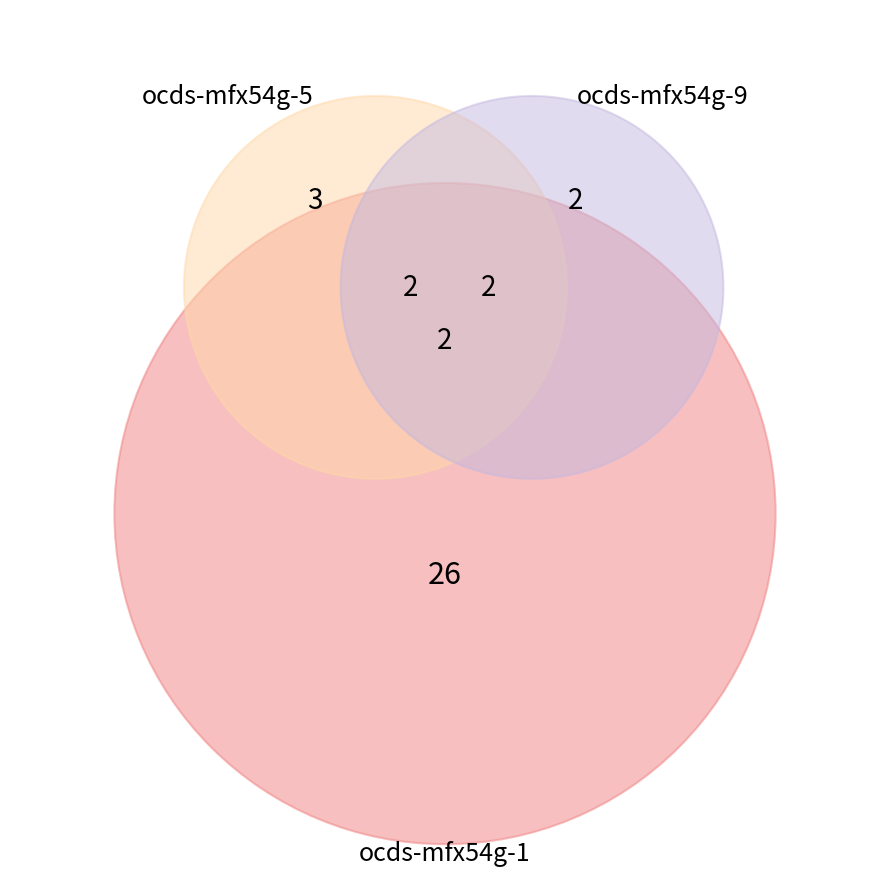

How many segments does this pie chart have?

12